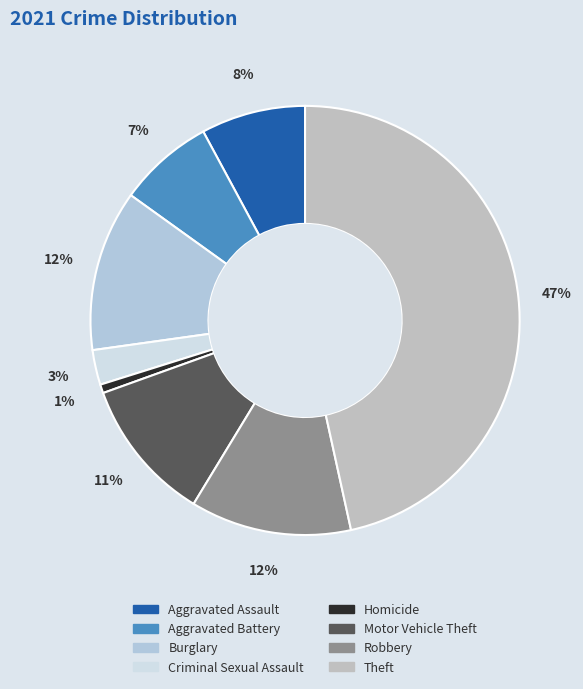

How many segments does this pie chart have?

8